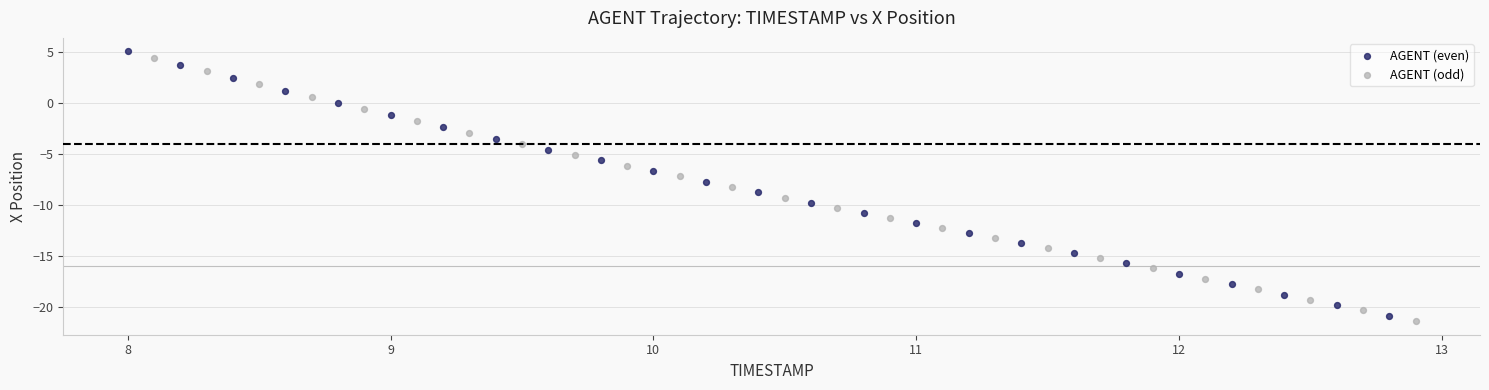

Which series has the largest Y range (max minus min)?

AGENT (even)